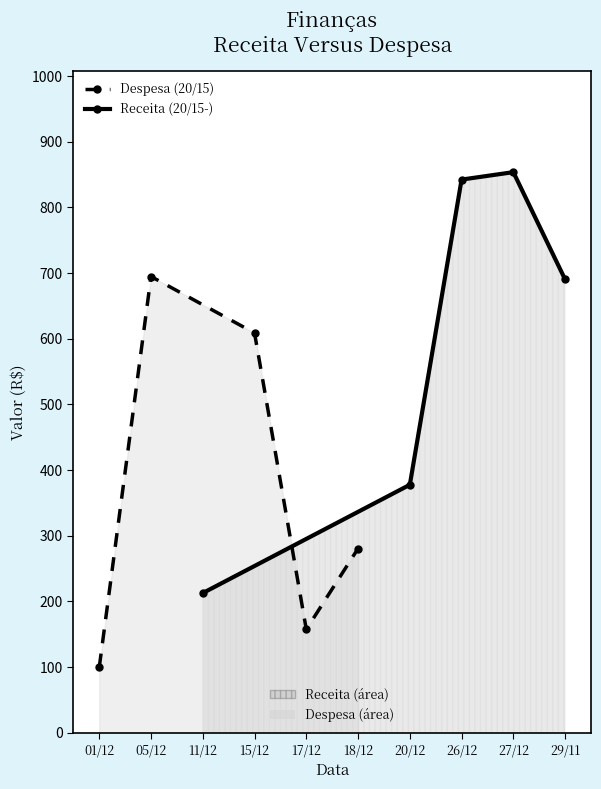

Is the value of Despesa (20/15) at 15/12 greater than the value of Receita (20/15-) at 01/12?

No